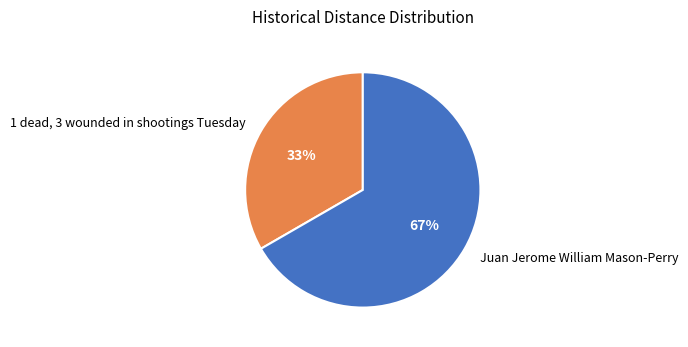

To the nearest percent, what portion does Juan Jerome William Mason-Perry represent?

67%